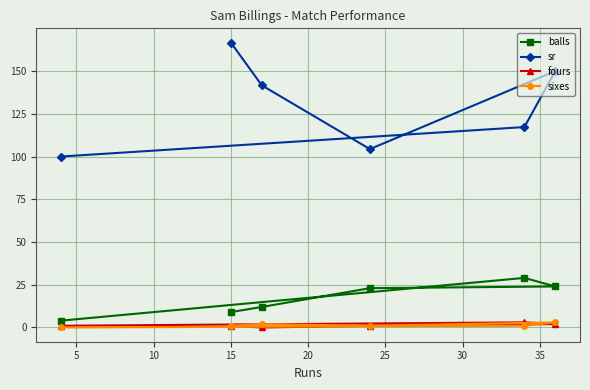

How many lines are shown in the chart?

4